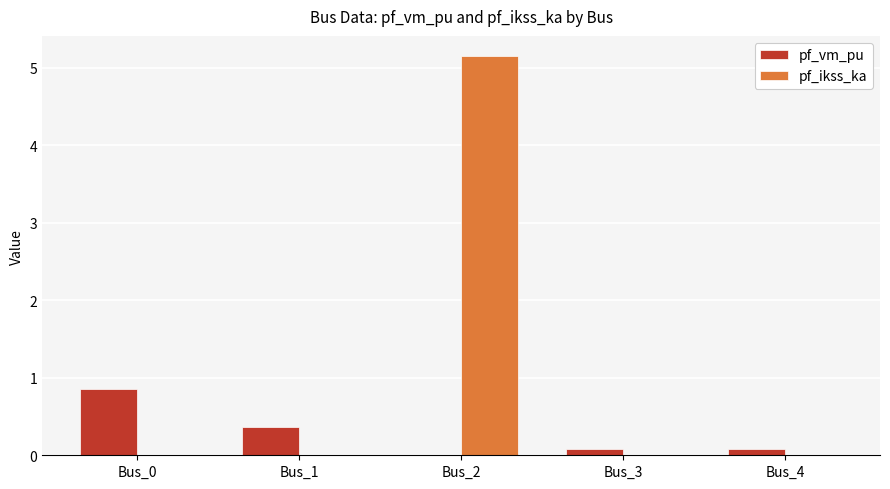

Count the number of data series in this chart.

2